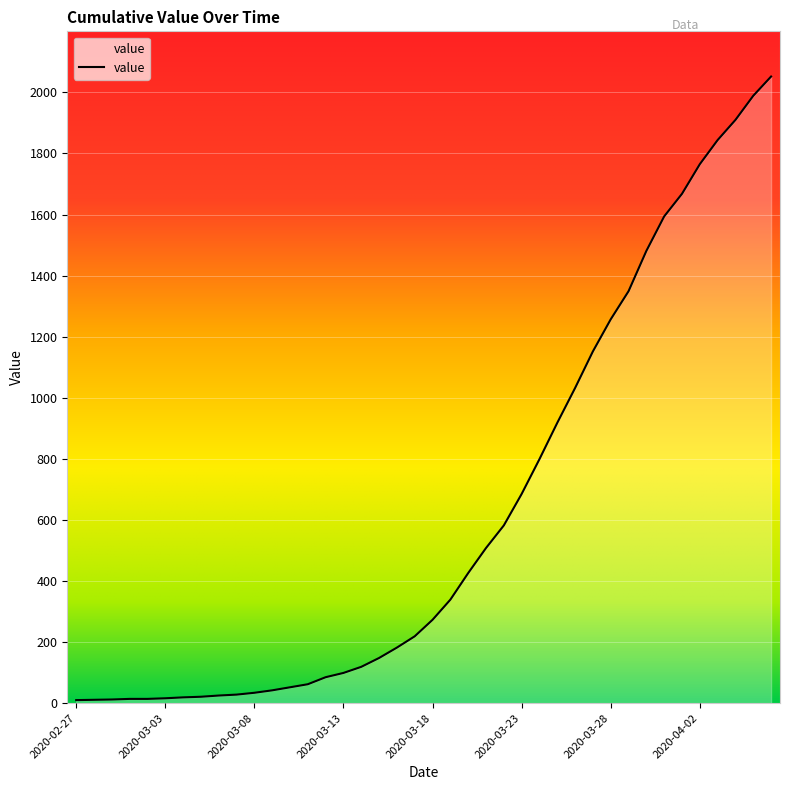

Count the number of categories in the chart.

40